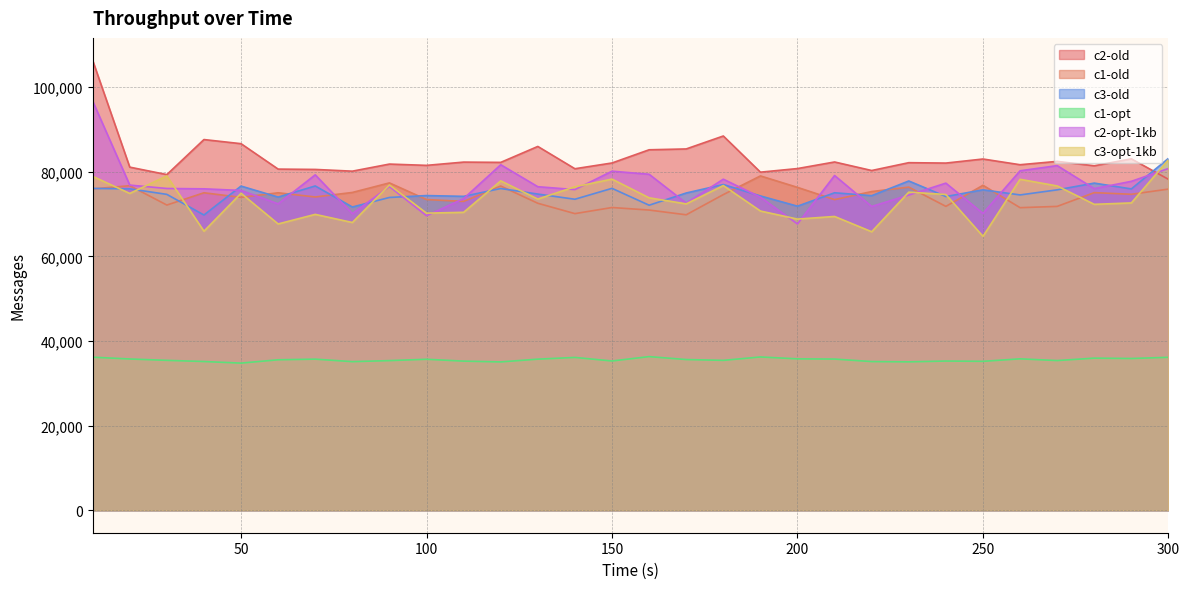

True or false: c2-opt-1kb and c1-opt intersect in this chart.

False